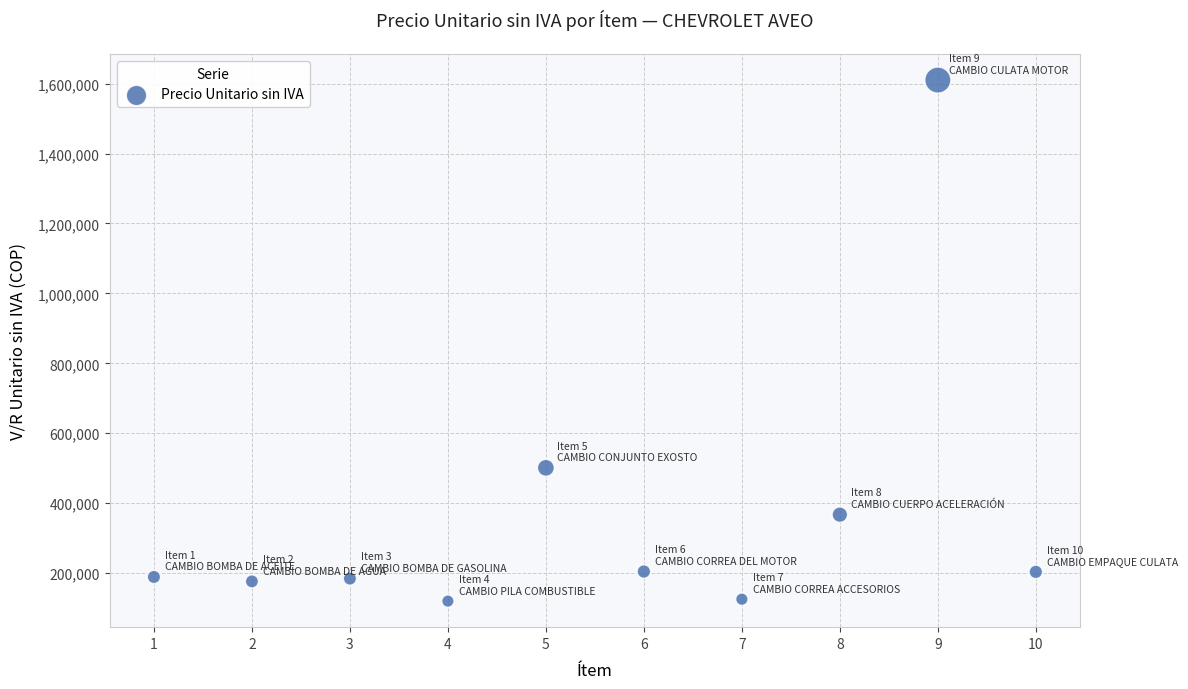

What is the average Y value?

368193.3